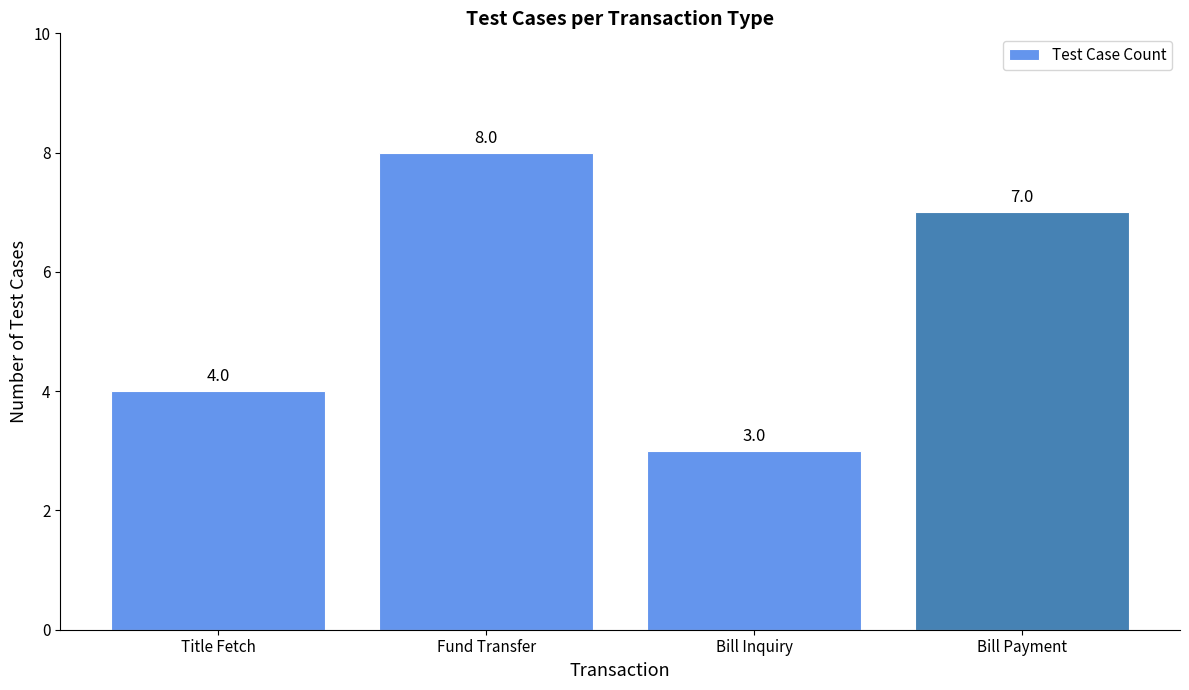

At which label does the data first exceed 7?

Fund Transfer